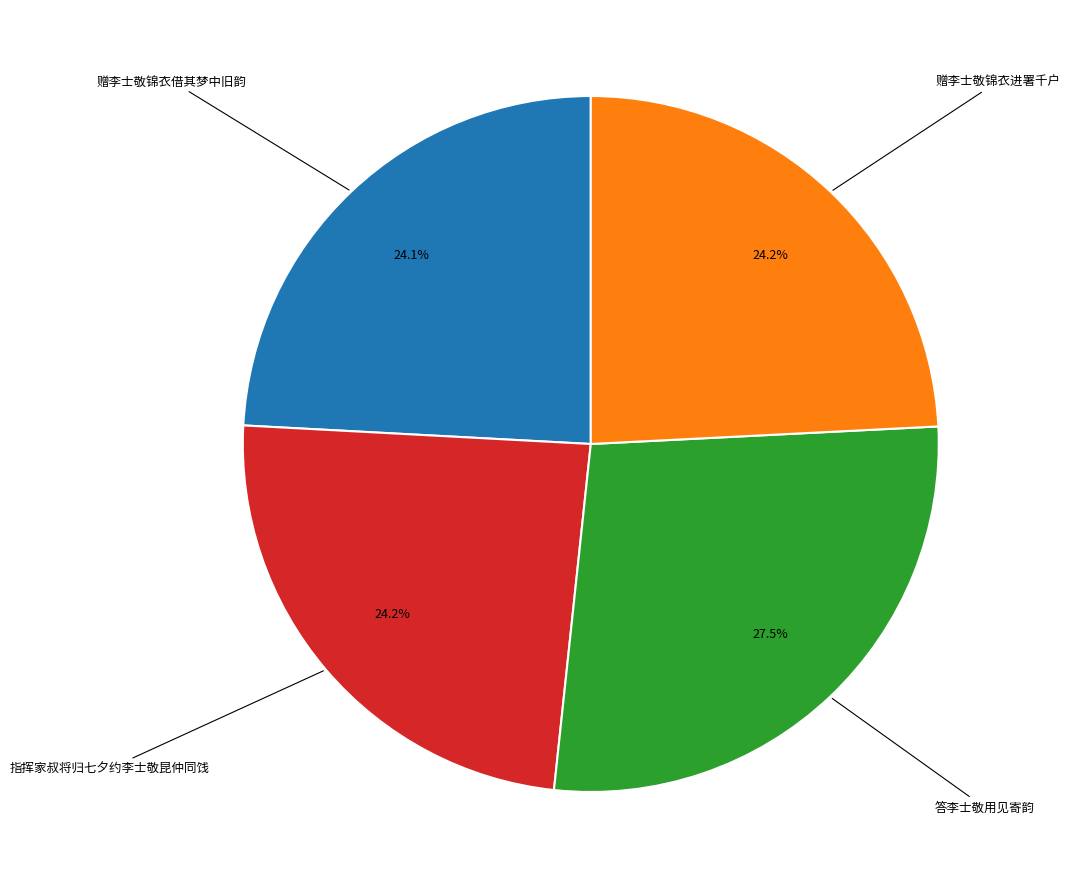

Does any single category account for the majority?

No